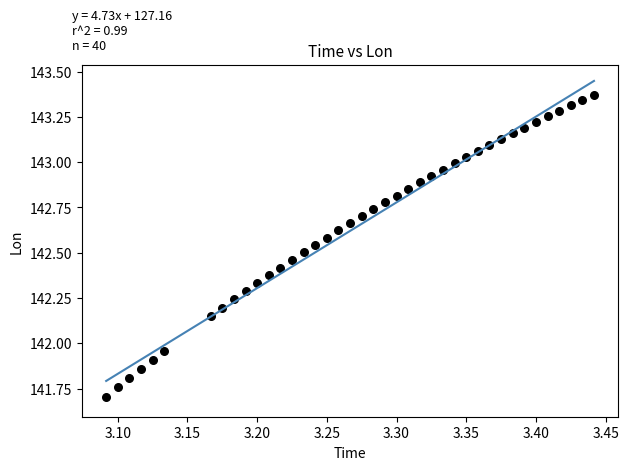

What is the range of X values (max minus min)?

0.3